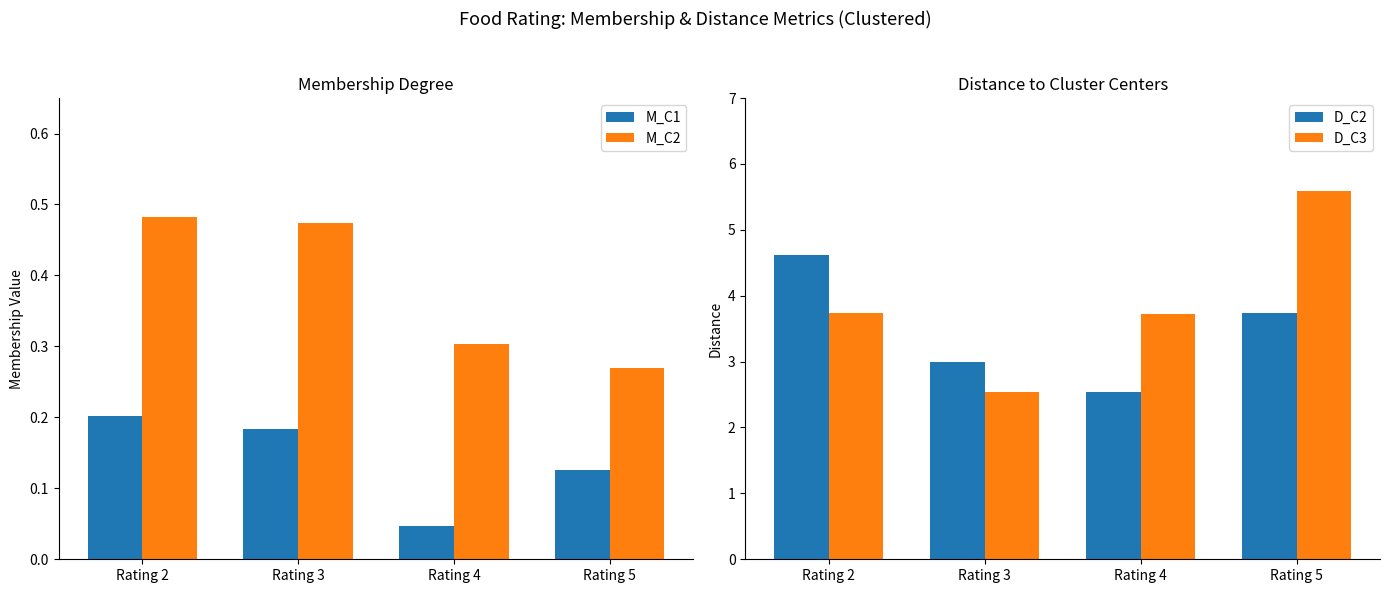

Reading left to right, what are all the values shown in this chart?

M_C1: Rating 2=0.2	Rating 3=0.2	Rating 4=0.0	Rating 5=0.1
M_C2: Rating 2=0.5	Rating 3=0.5	Rating 4=0.3	Rating 5=0.3
D_C2: Rating 2=4.6	Rating 3=3.0	Rating 4=2.5	Rating 5=3.7
D_C3: Rating 2=3.7	Rating 3=2.5	Rating 4=3.7	Rating 5=5.6